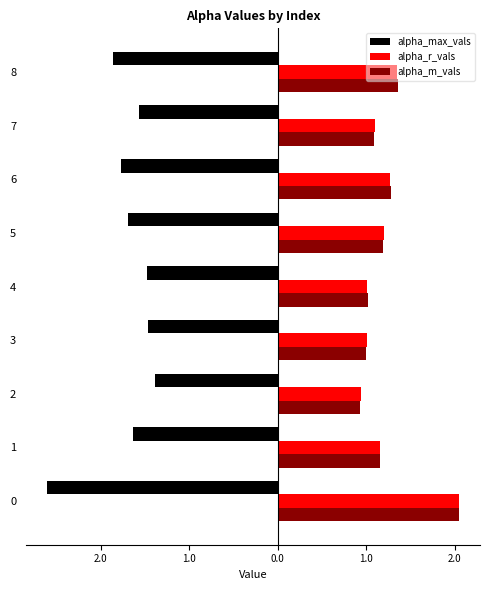

Which series has the largest total across all categories?

alpha_m_vals